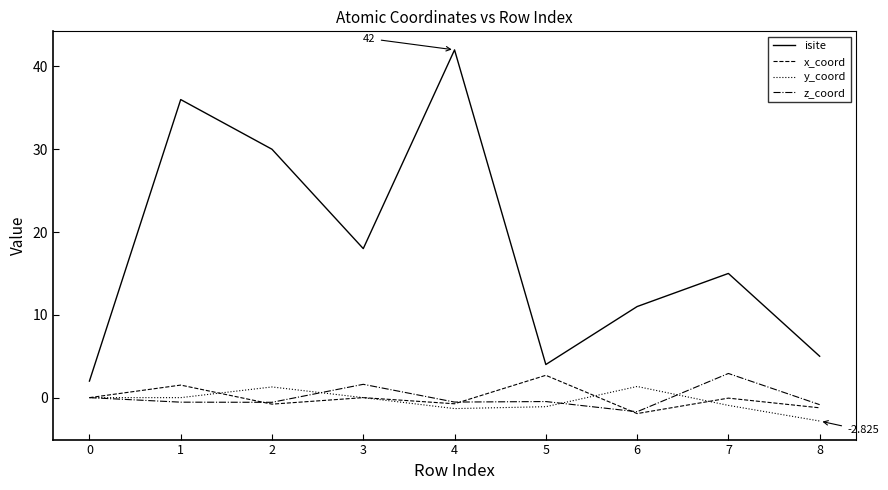

The isite series shows 15.0 at 7. True or false?

True